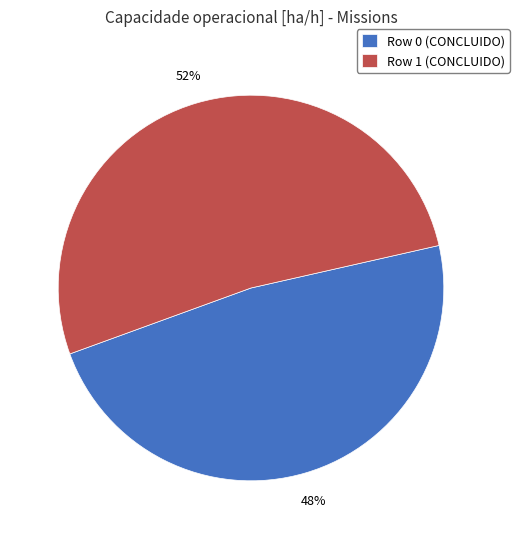

To the nearest percent, what is the average slice percentage?

50%